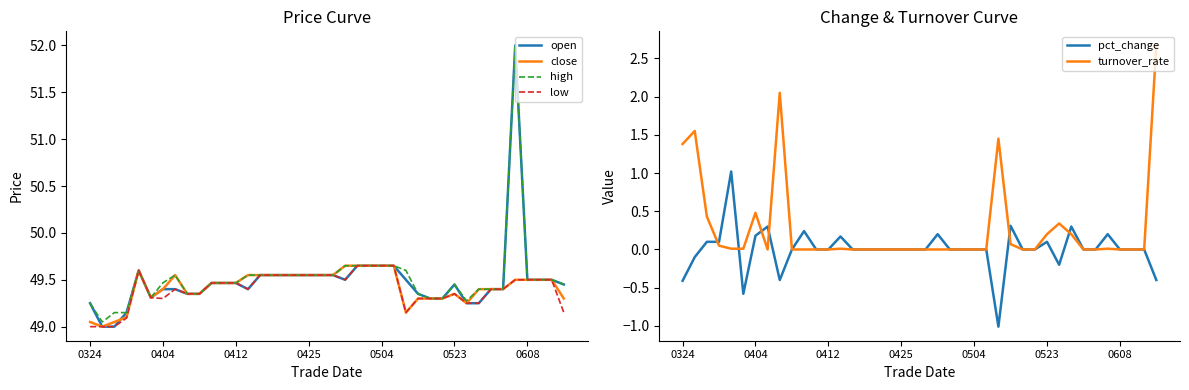

What is the total value across all series at 7?

198.2